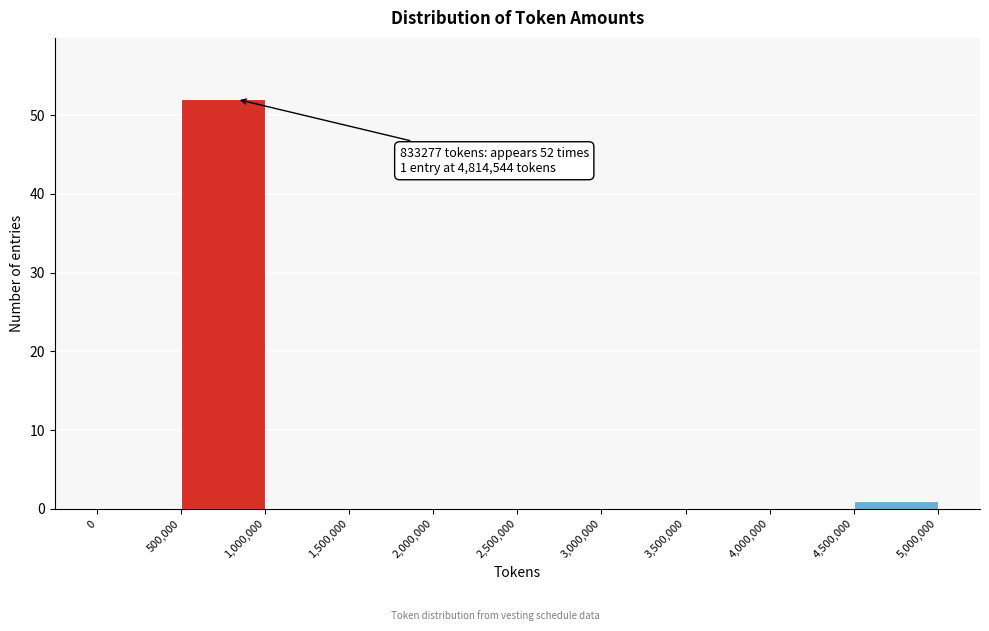

Which range on the x-axis has the tallest bar?

500,000 to 1,000,000